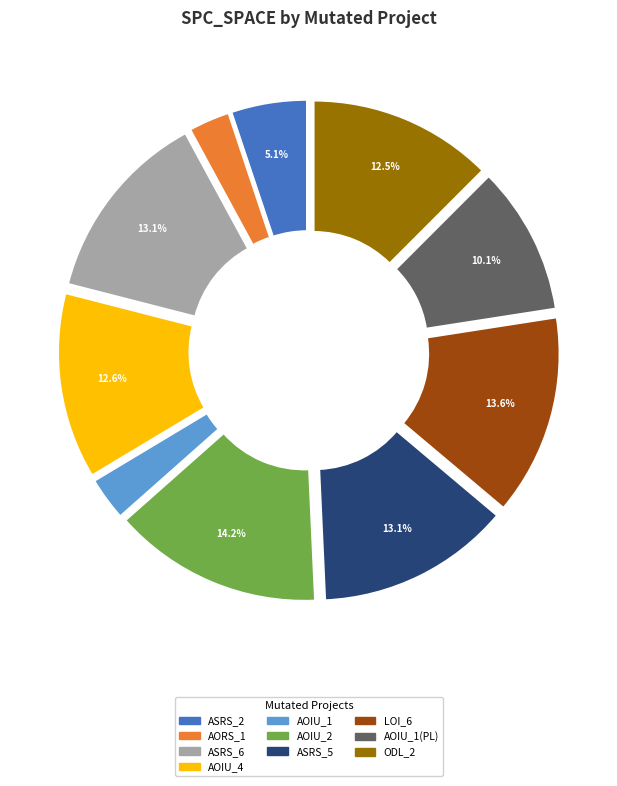

How many segments does this pie chart have?

10